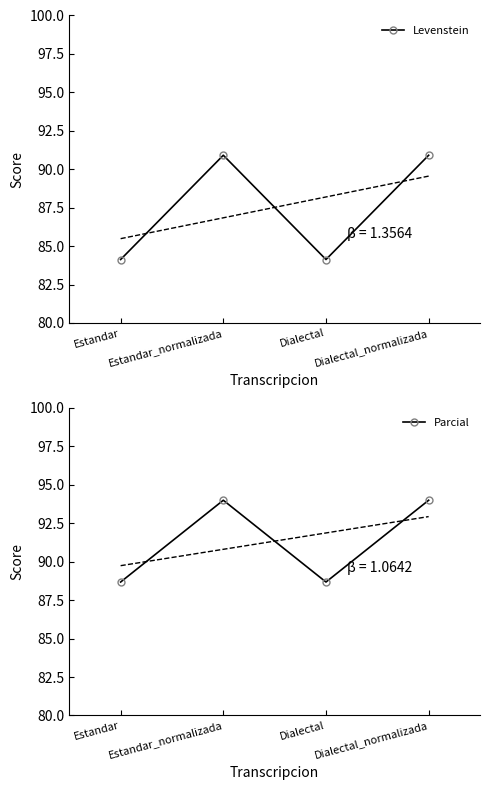

What is the difference between the second highest and minimum values in the Parcial series?

5.3